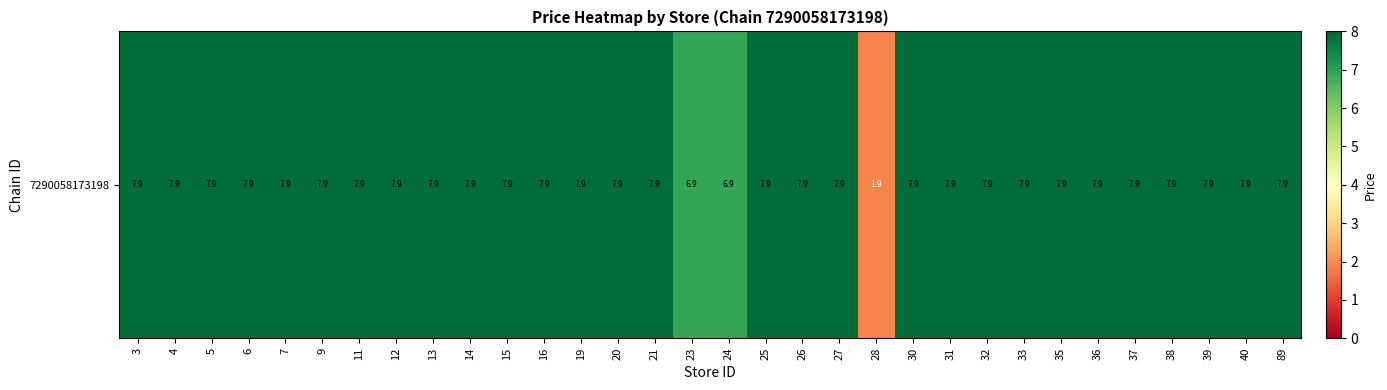

Which category has the highest value across all series?

3